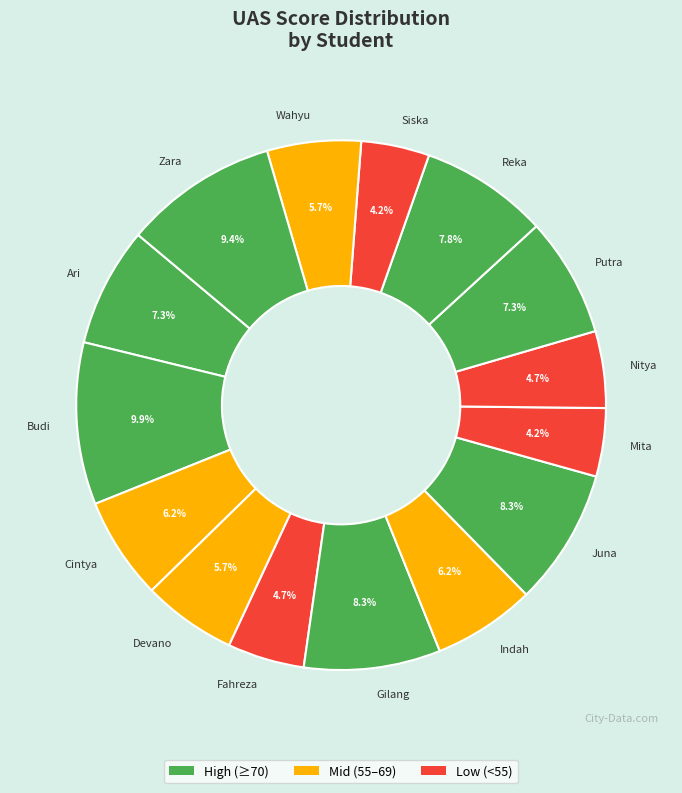

What is the largest slice in the pie chart?

Budi